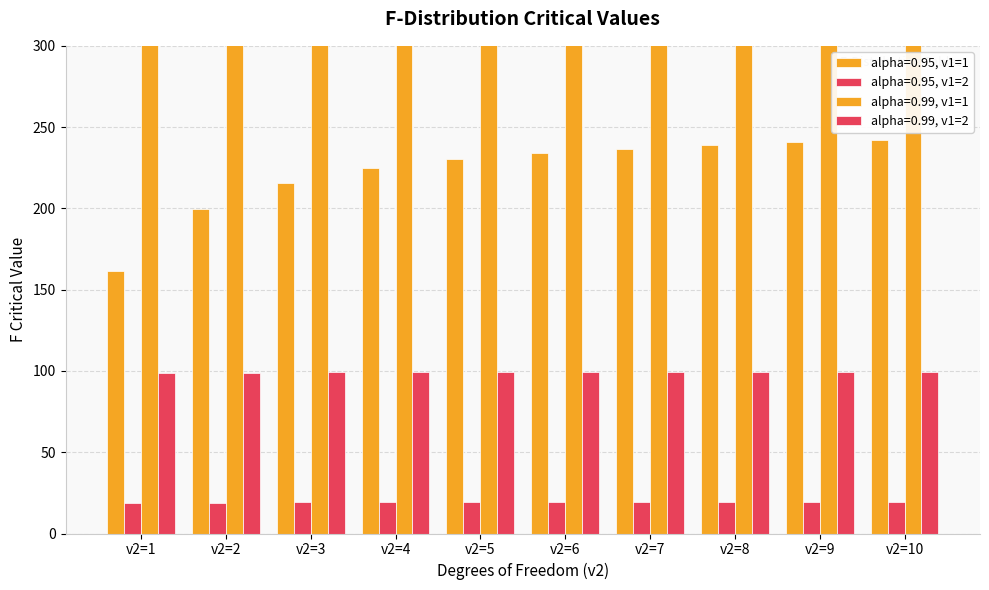

Reading right to left, what are all the values shown in this chart?

alpha=0.95, v1=1: 241.9	240.5	238.9	236.8	234.0	230.2	224.6	215.7	199.5	161.4
alpha=0.95, v1=2: 19.4	19.4	19.4	19.4	19.3	19.3	19.2	19.2	19.0	18.5
alpha=0.99, v1=1: 6055.8	6022.5	5981.1	5928.4	5859.0	5763.6	5624.6	5403.4	4999.5	4052.2
alpha=0.99, v1=2: 99.4	99.4	99.4	99.4	99.3	99.3	99.2	99.2	99.0	98.5